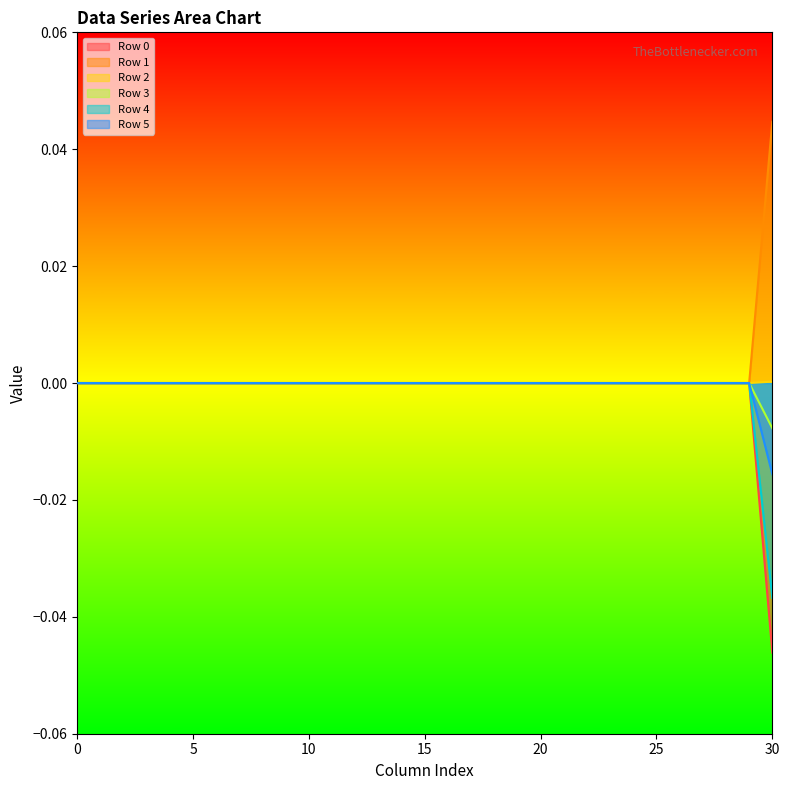

Which series has the largest total across all categories?

Row 1